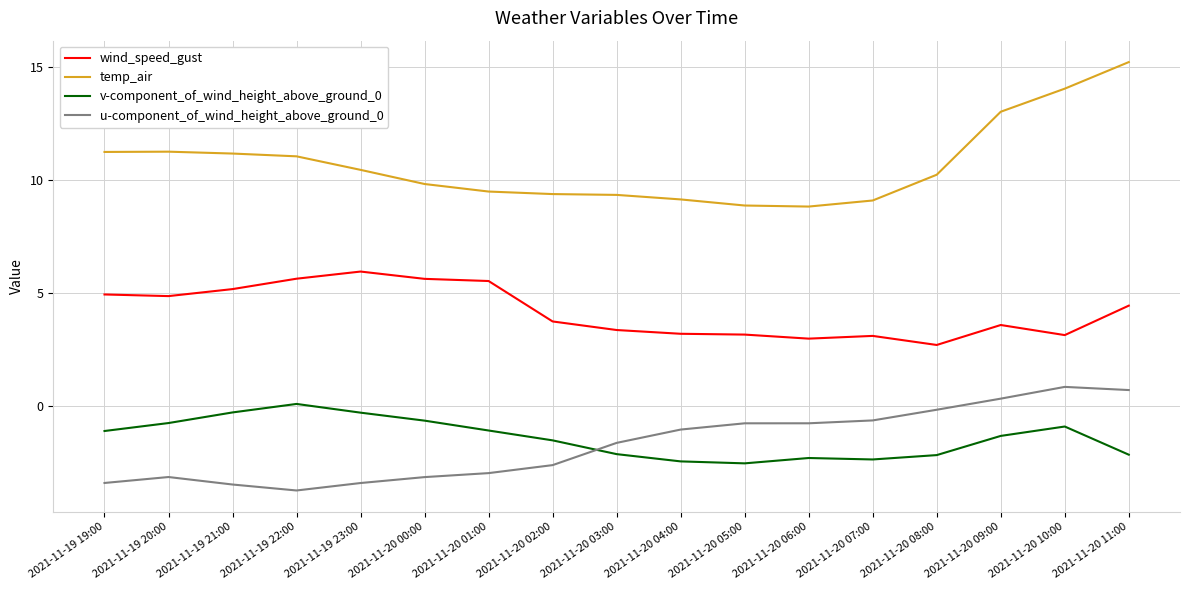

How many distinct data groups are displayed?

4